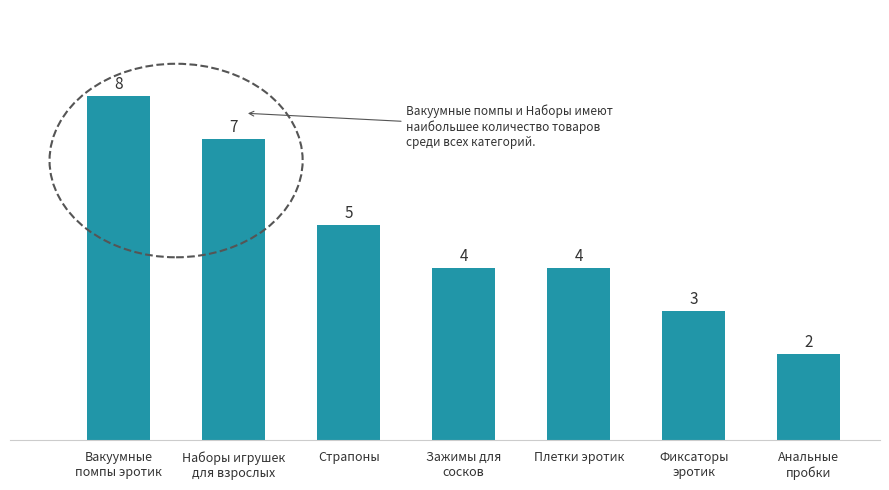

What is the difference between the values at Плетки эротик and Страпоны?

1